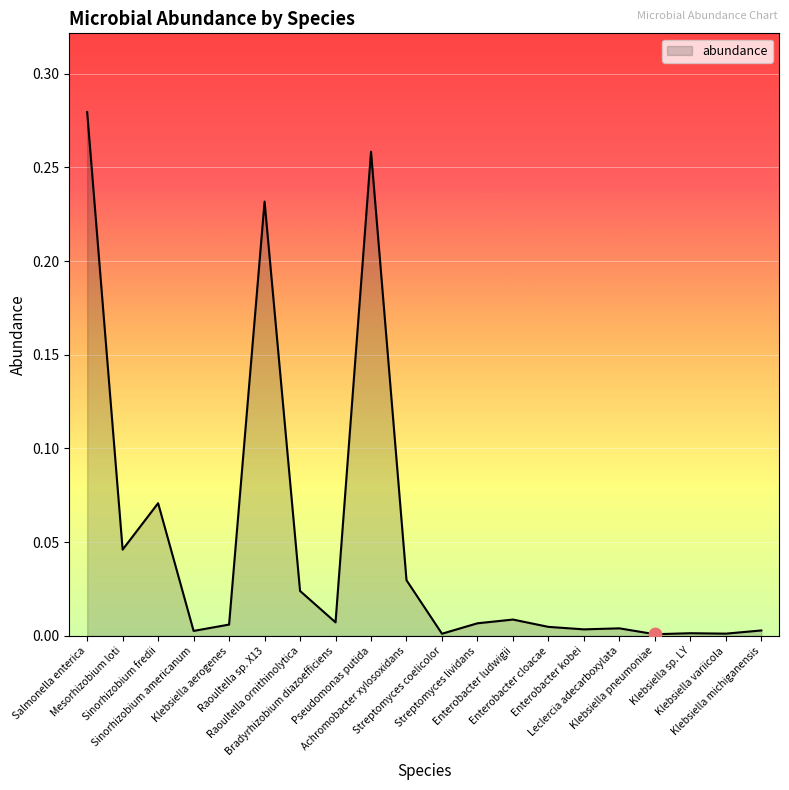

Between Klebsiella aerogenes and Klebsiella sp. LY, which is larger?

Klebsiella aerogenes